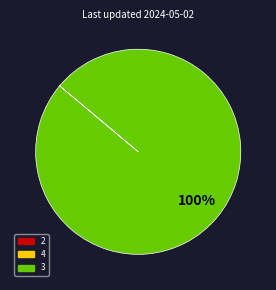

To the nearest percent, what is the average slice percentage?

33%